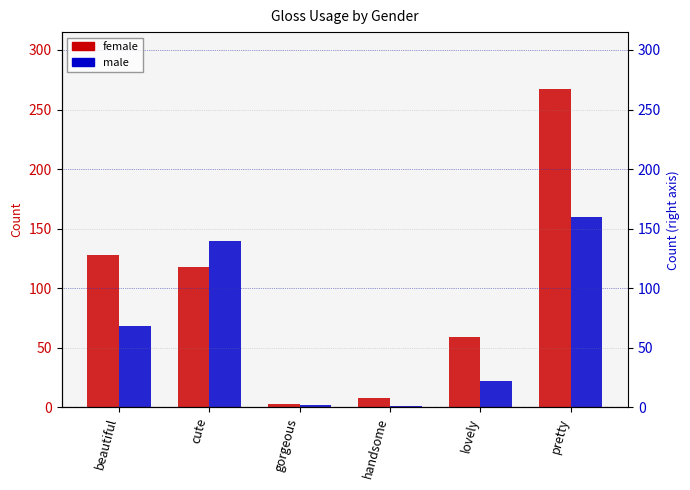

Is it true that male equals 21 at beautiful?

False